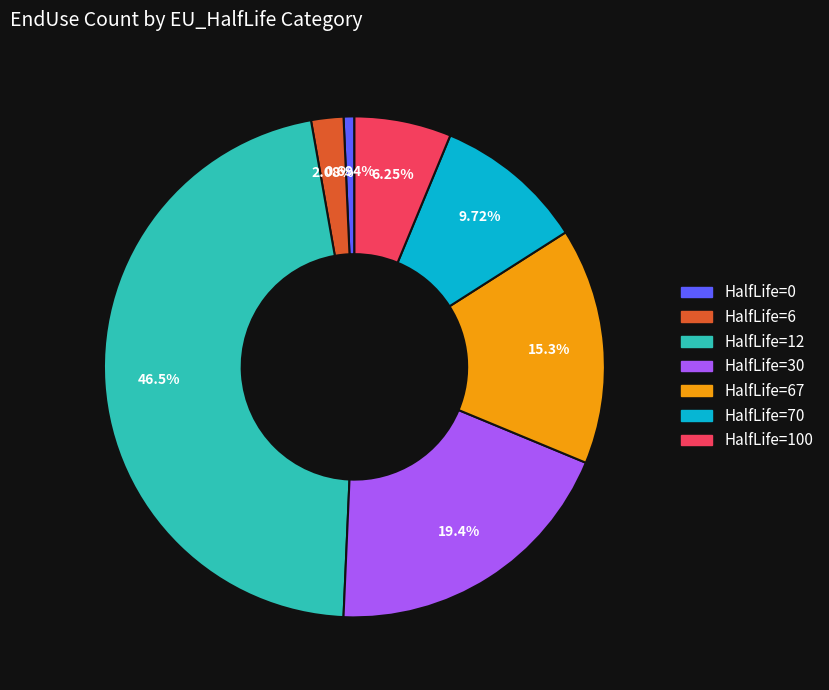

Does any single category account for the majority?

No